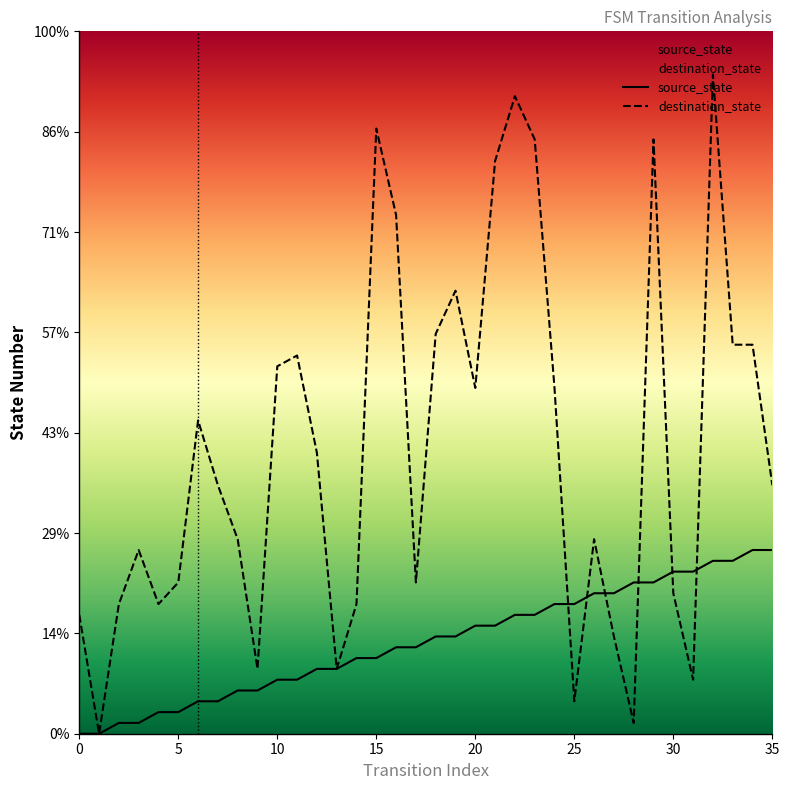

What is the label of the 25th point from the right?

11